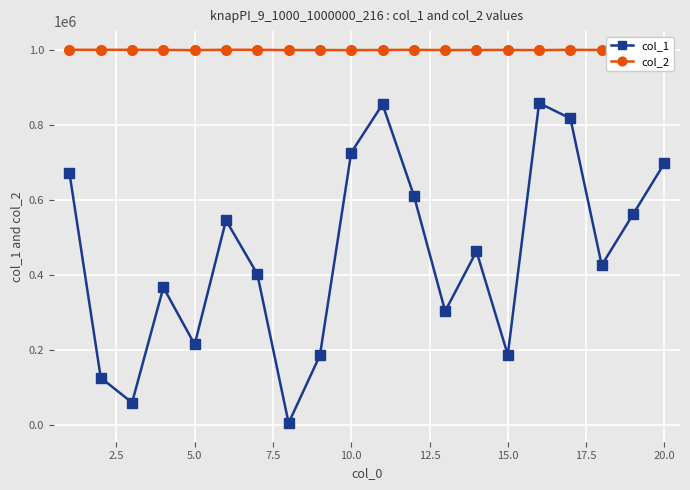

What is the difference between the maximum and minimum values in the col_2 series?

966